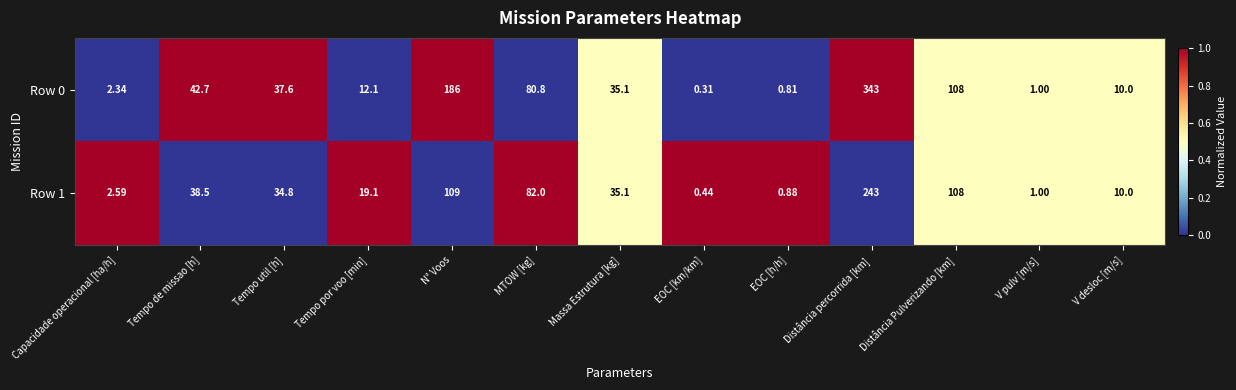

At which label does Row 0 first exceed 35?

Tempo de missao [h]